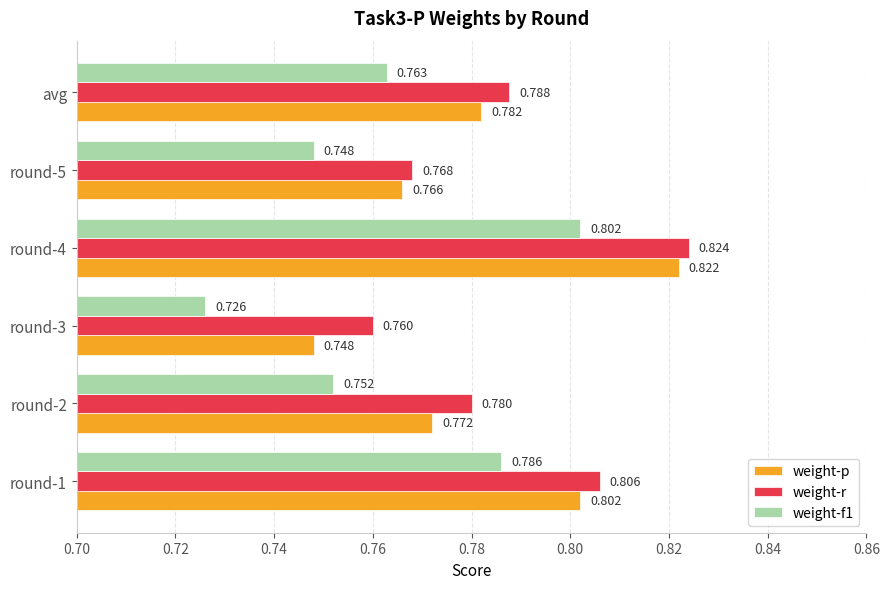

At which label does weight-r reach its peak?

round-4